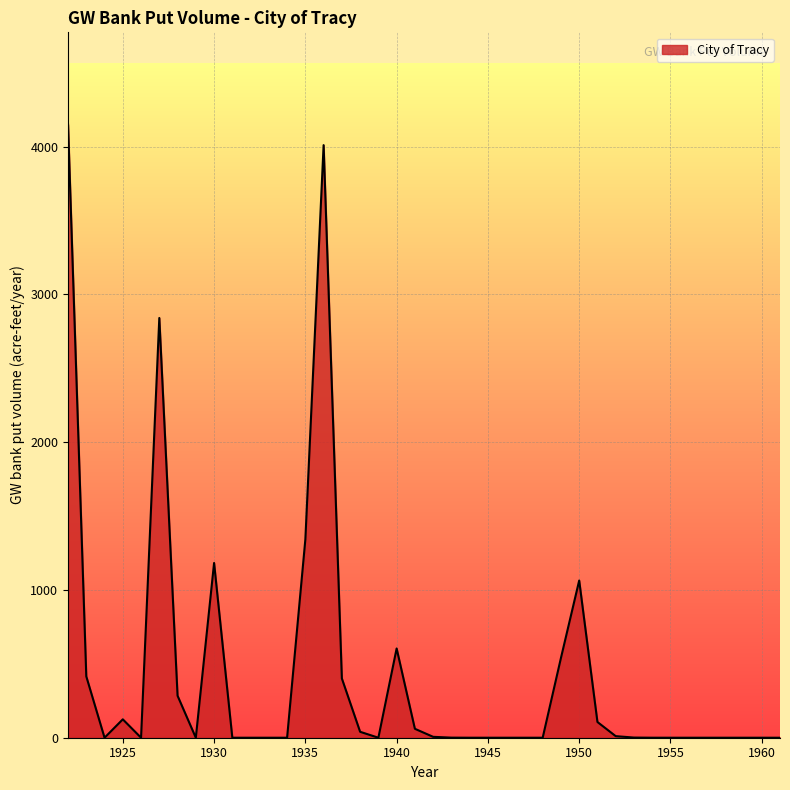

What is the greatest value displayed?

4151.7